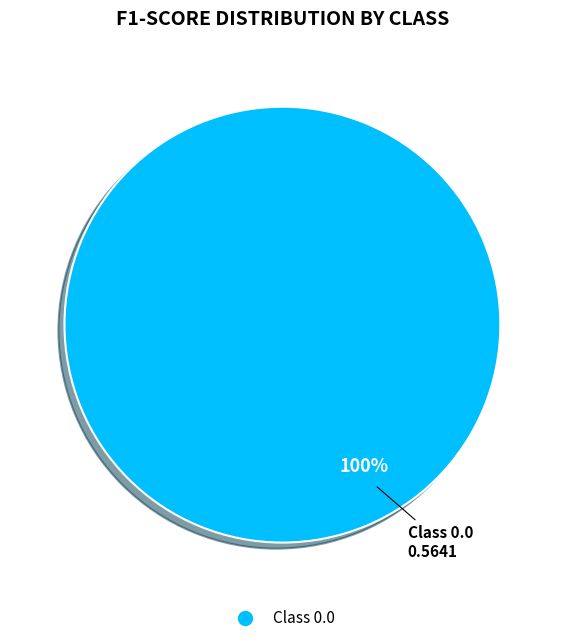

Is there any slice that represents more than half of the pie?

Yes